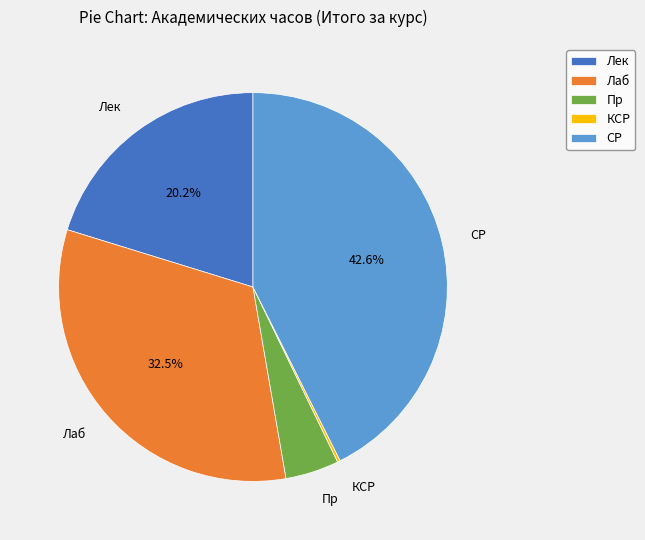

Which has a higher value, Лек or СР?

СР